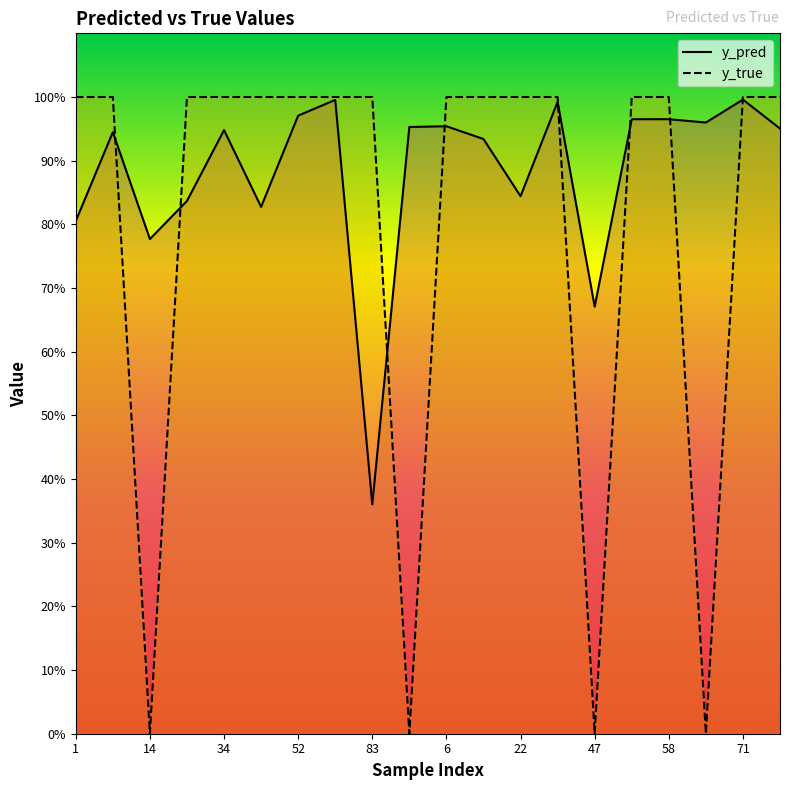

Reading left to right, what are all the values shown in this chart?

y_pred: 0.8	0.9	0.8	0.8	0.9	0.8	1.0	1.0	0.4	1.0	1.0	0.9	0.8	1.0	0.7	1.0	1.0	1.0	1.0	1.0
y_true: 1.0	1.0	0.0	1.0	1.0	1.0	1.0	1.0	1.0	0.0	1.0	1.0	1.0	1.0	0.0	1.0	1.0	0.0	1.0	1.0